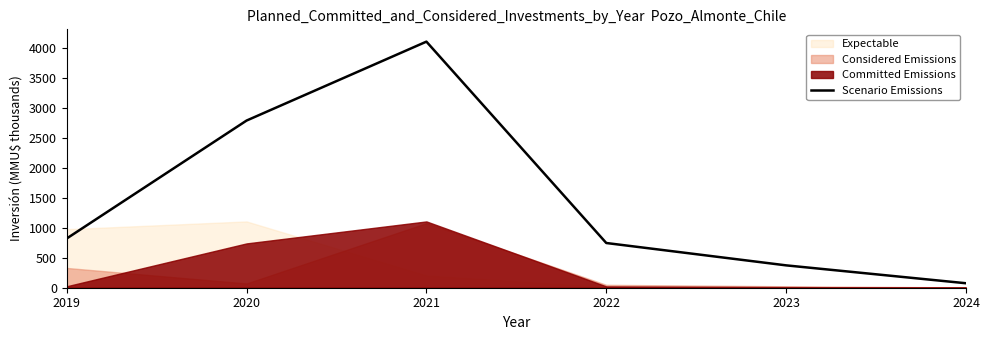

Rank the categories by value from lowest to highest.

2024, 2023, 2022, 2019, 2020, 2021